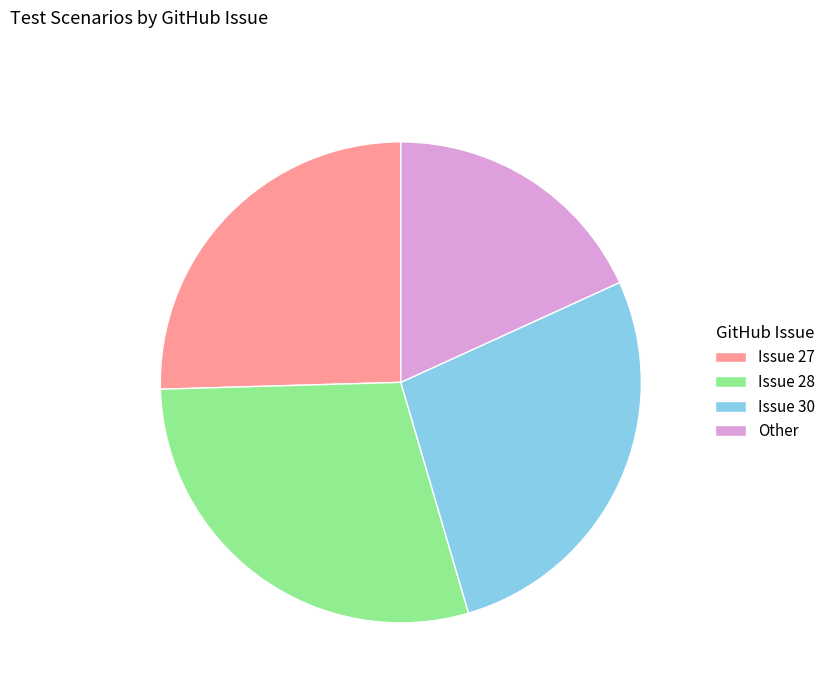

Which has a higher value, Issue 30 or Issue 27?

Issue 30